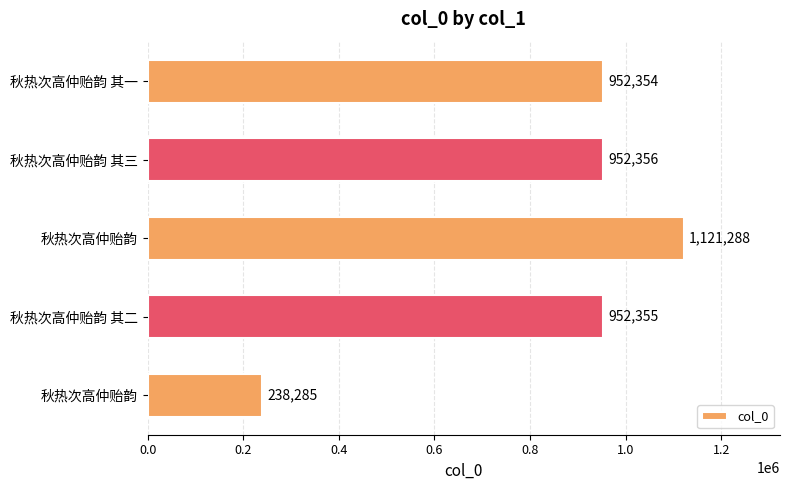

How many data points does each series have?

5